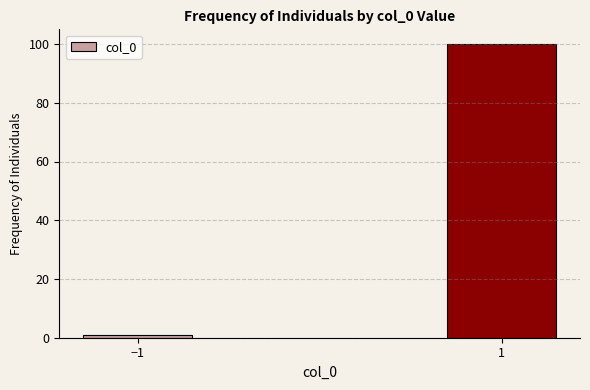

Reading left to right, list all the values displayed in this chart.

−1=1	1=100